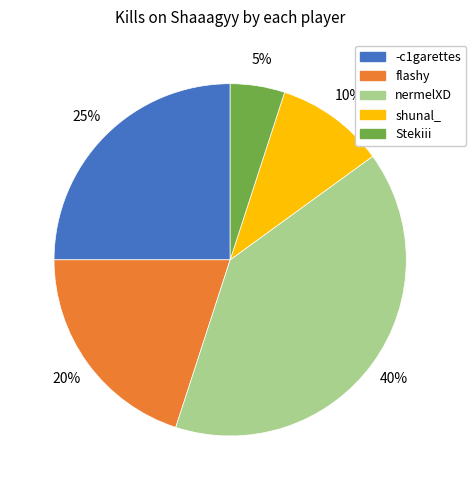

Is there any slice that represents more than half of the pie?

No